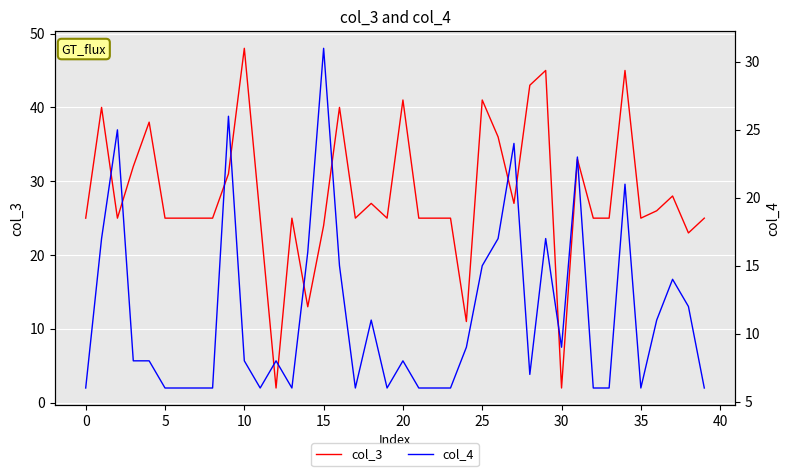

Rank the series at 19 from highest to lowest value.

col_3, col_4